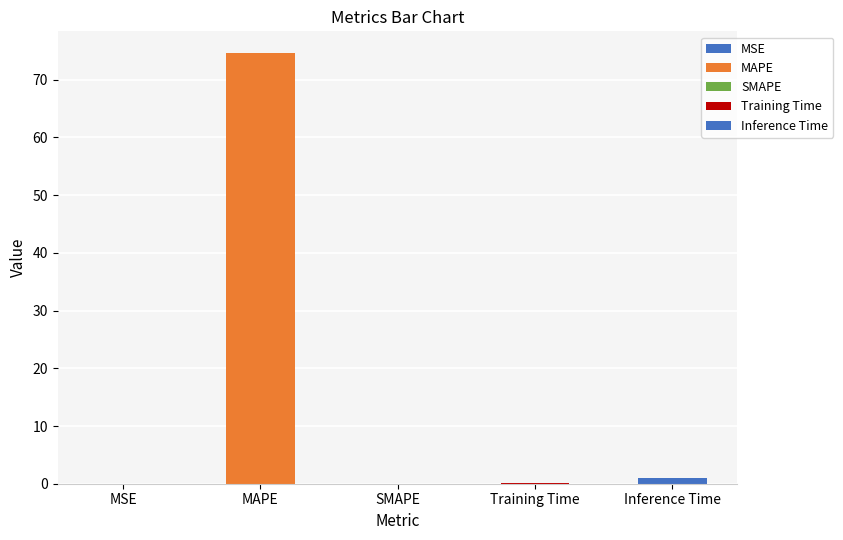

Reading left to right, transcribe all the data shown in this chart.

MSE=0.0	MAPE=74.6	SMAPE=0.0	Training Time=0.1	Inference Time=0.9